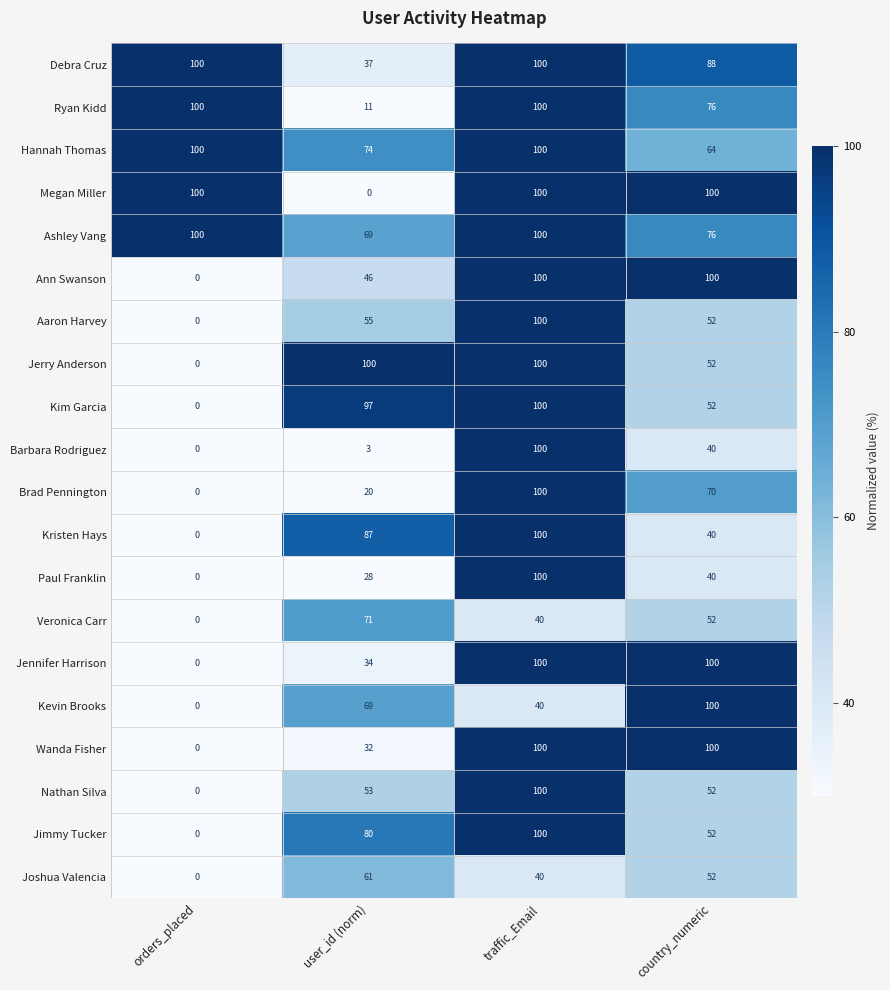

The Hannah Thomas series shows 100 at orders_placed. True or false?

True